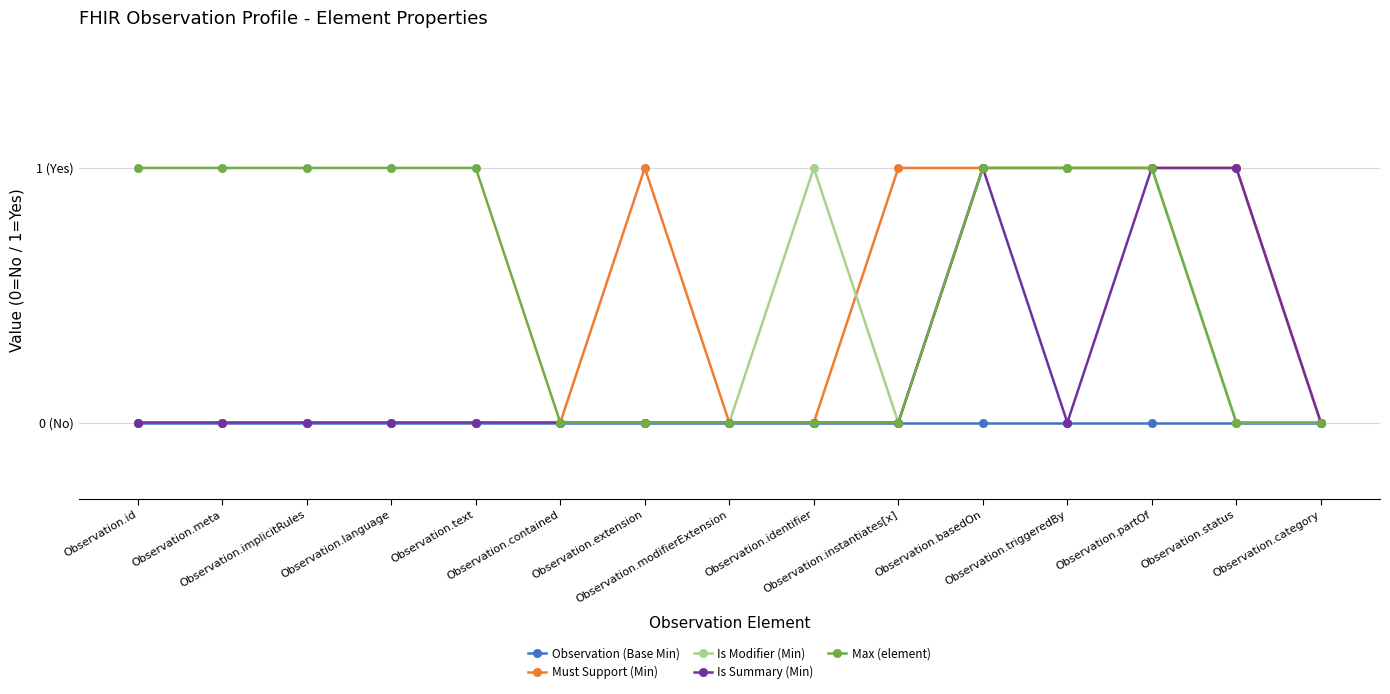

Reading left to right, transcribe all the data shown in this chart.

Observation (Base Min): Observation.id=0	Observation.meta=0	Observation.implicitRules=0	Observation.language=0	Observation.text=0	Observation.contained=0	Observation.extension=0	Observation.modifierExtension=0	Observation.identifier=0	Observation.instantiates[x]=0	Observation.basedOn=0	Observation.triggeredBy=0	Observation.partOf=0	Observation.status=0	Observation.category=0
Must Support (Min): Observation.id=0	Observation.meta=0	Observation.implicitRules=0	Observation.language=0	Observation.text=0	Observation.contained=0	Observation.extension=1	Observation.modifierExtension=0	Observation.identifier=0	Observation.instantiates[x]=1	Observation.basedOn=1	Observation.triggeredBy=1	Observation.partOf=1	Observation.status=1	Observation.category=0
Is Modifier (Min): Observation.id=0	Observation.meta=0	Observation.implicitRules=0	Observation.language=0	Observation.text=0	Observation.contained=0	Observation.extension=0	Observation.modifierExtension=0	Observation.identifier=1	Observation.instantiates[x]=0	Observation.basedOn=1	Observation.triggeredBy=1	Observation.partOf=1	Observation.status=0	Observation.category=0
Is Summary (Min): Observation.id=0	Observation.meta=0	Observation.implicitRules=0	Observation.language=0	Observation.text=0	Observation.contained=0	Observation.extension=0	Observation.modifierExtension=0	Observation.identifier=0	Observation.instantiates[x]=0	Observation.basedOn=1	Observation.triggeredBy=0	Observation.partOf=1	Observation.status=1	Observation.category=0
Max (element): Observation.id=1	Observation.meta=1	Observation.implicitRules=1	Observation.language=1	Observation.text=1	Observation.contained=0	Observation.extension=0	Observation.modifierExtension=0	Observation.identifier=0	Observation.instantiates[x]=0	Observation.basedOn=1	Observation.triggeredBy=1	Observation.partOf=1	Observation.status=0	Observation.category=0